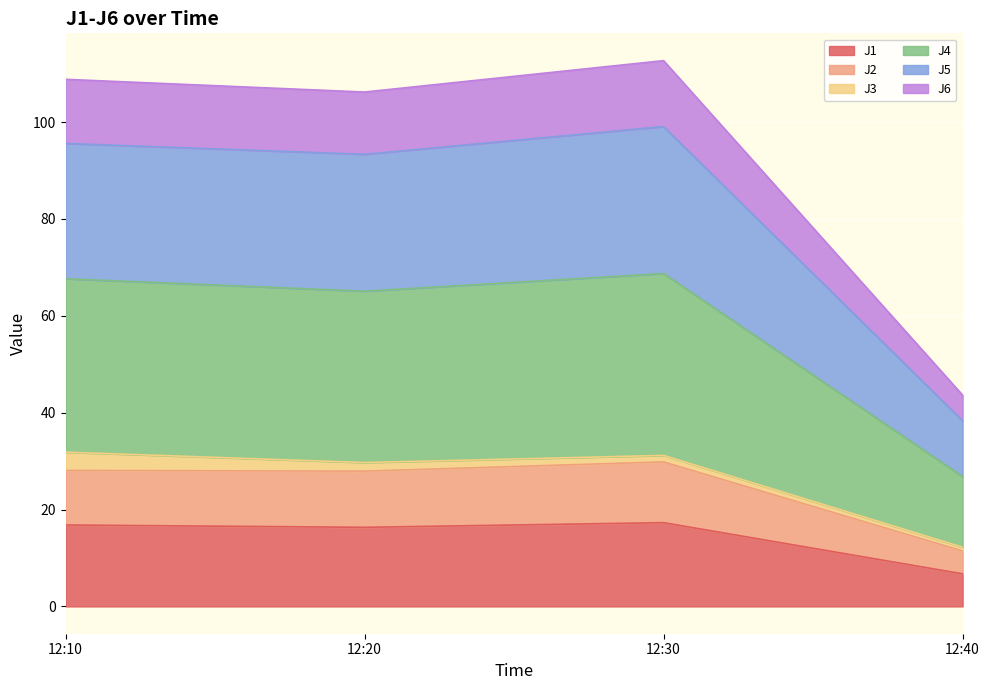

What is the minimum value for J1?

6.7